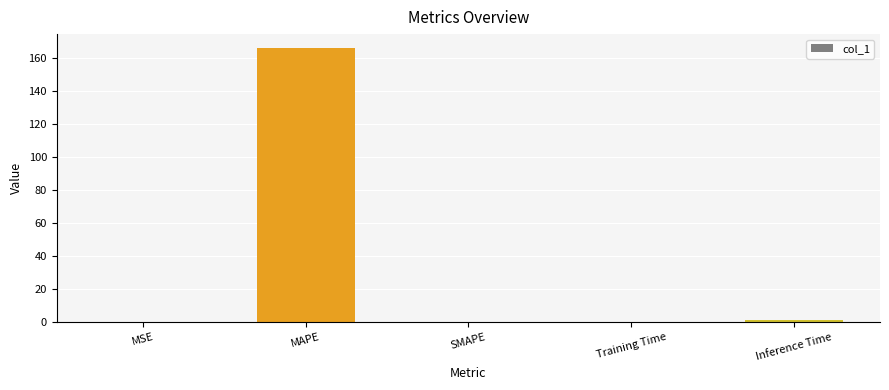

Which label corresponds to the largest value in the chart?

MAPE